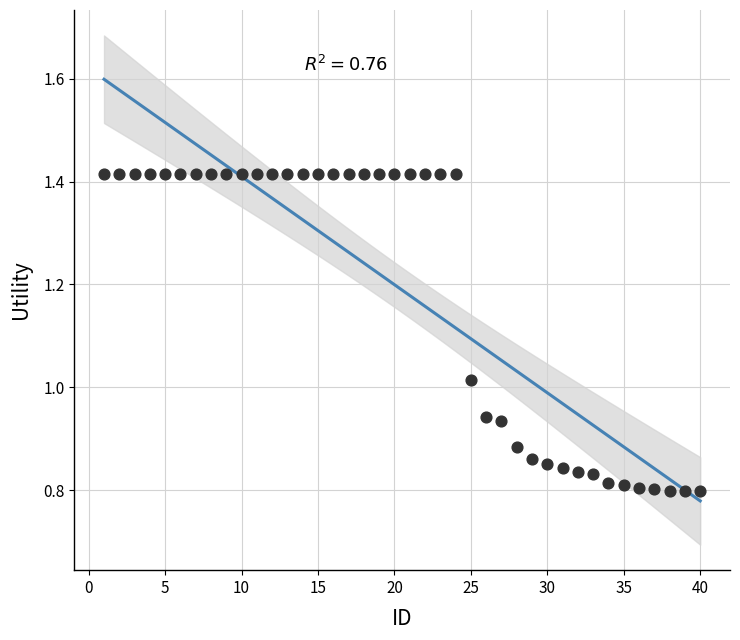

What is the range of X values (max minus min)?

39.0